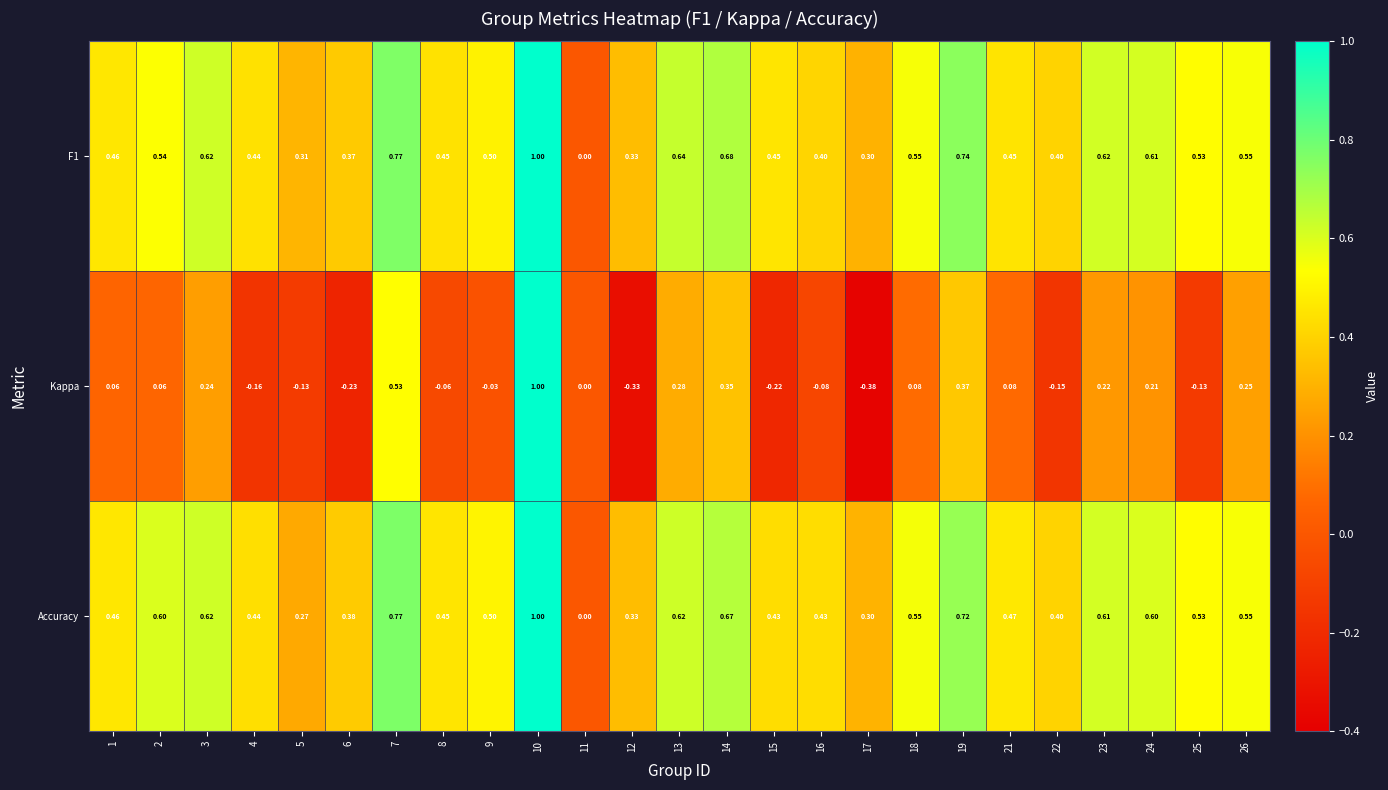

Which series has the largest range (max minus min)?

Kappa